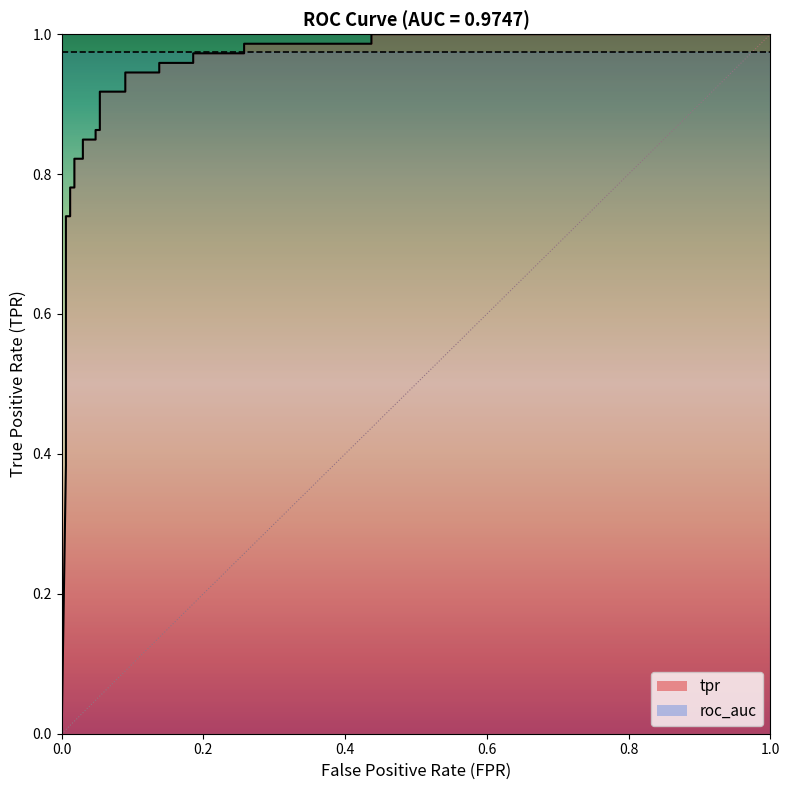

True or false: the data shows 0.2 at 21.

False